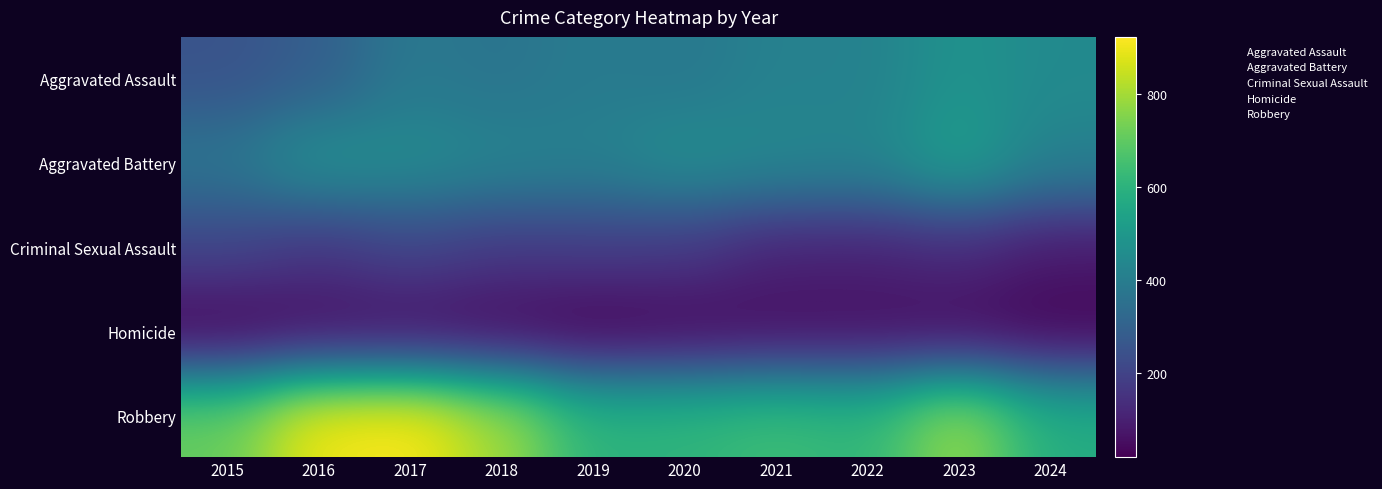

At how many categories does at least one series exceed 648?

5